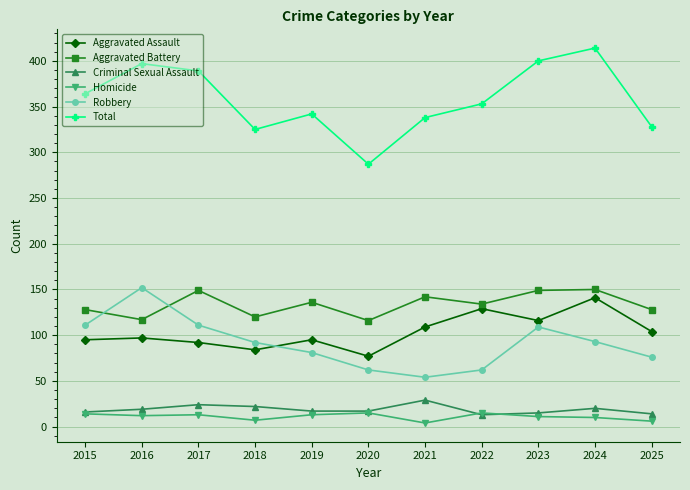

The value of Homicide at 2019 is 13. True or false?

True